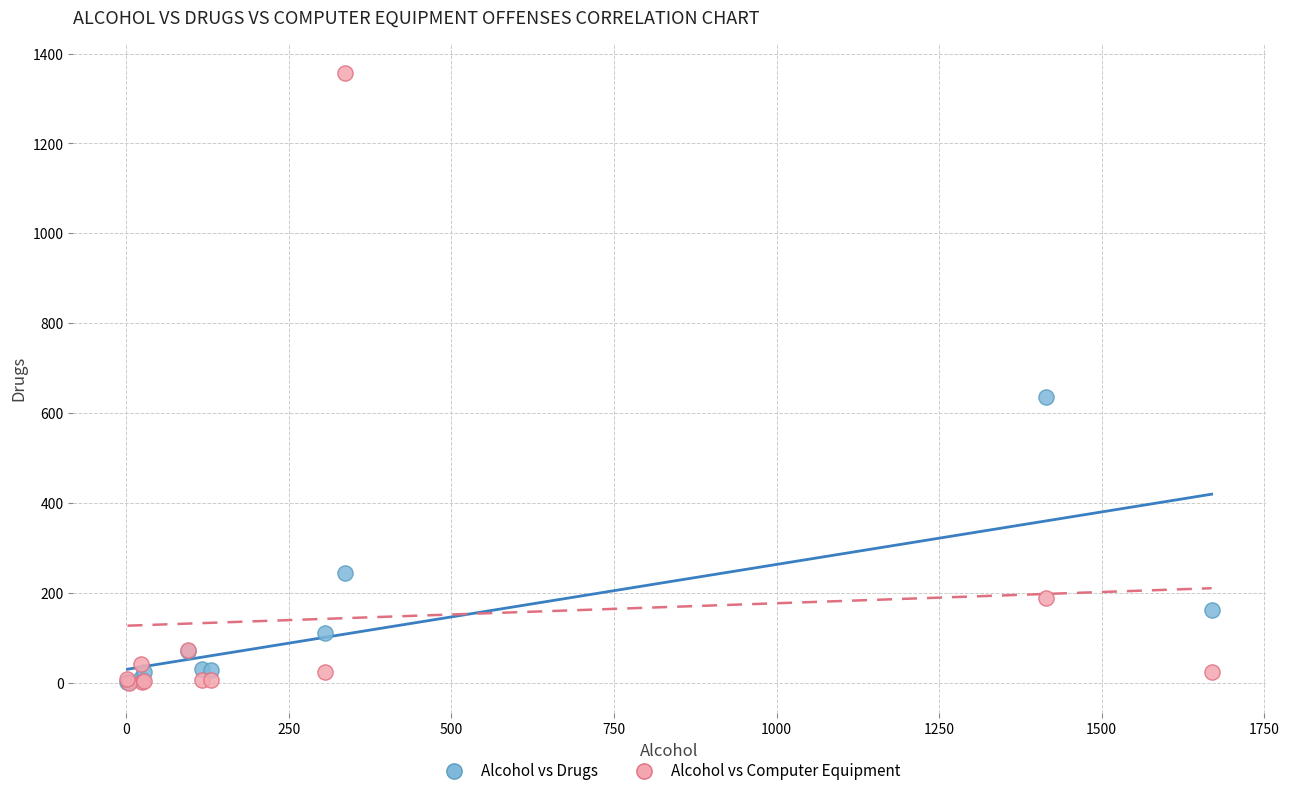

Across all series, what Y value is closest to 678?

636